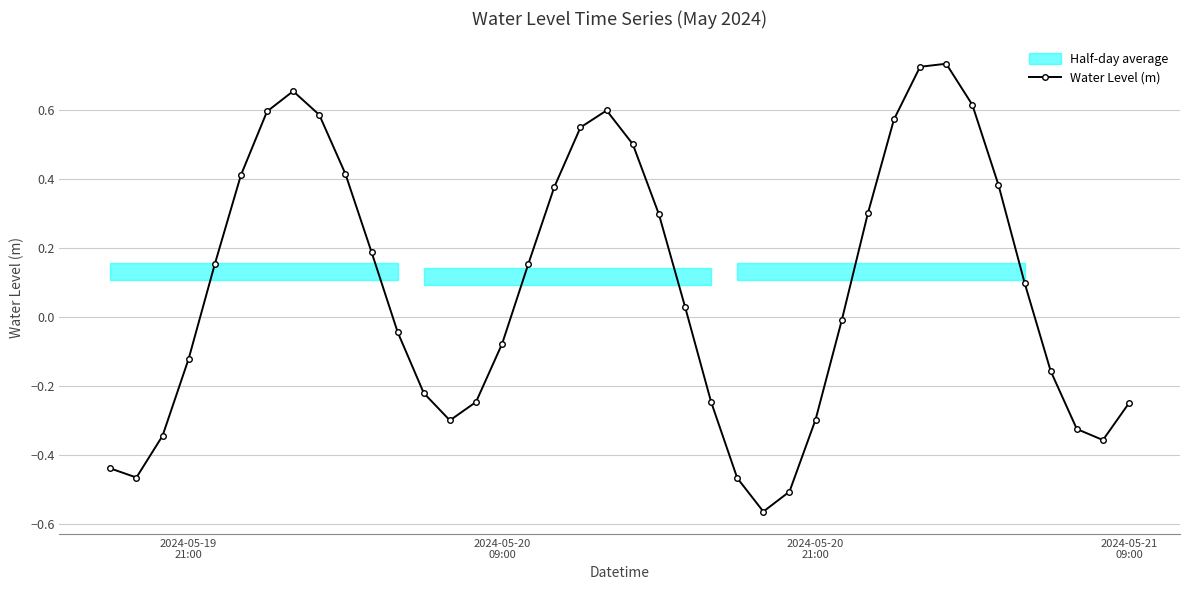

True or false: Water Level (m) has more than 1 points higher than both neighbors.

True